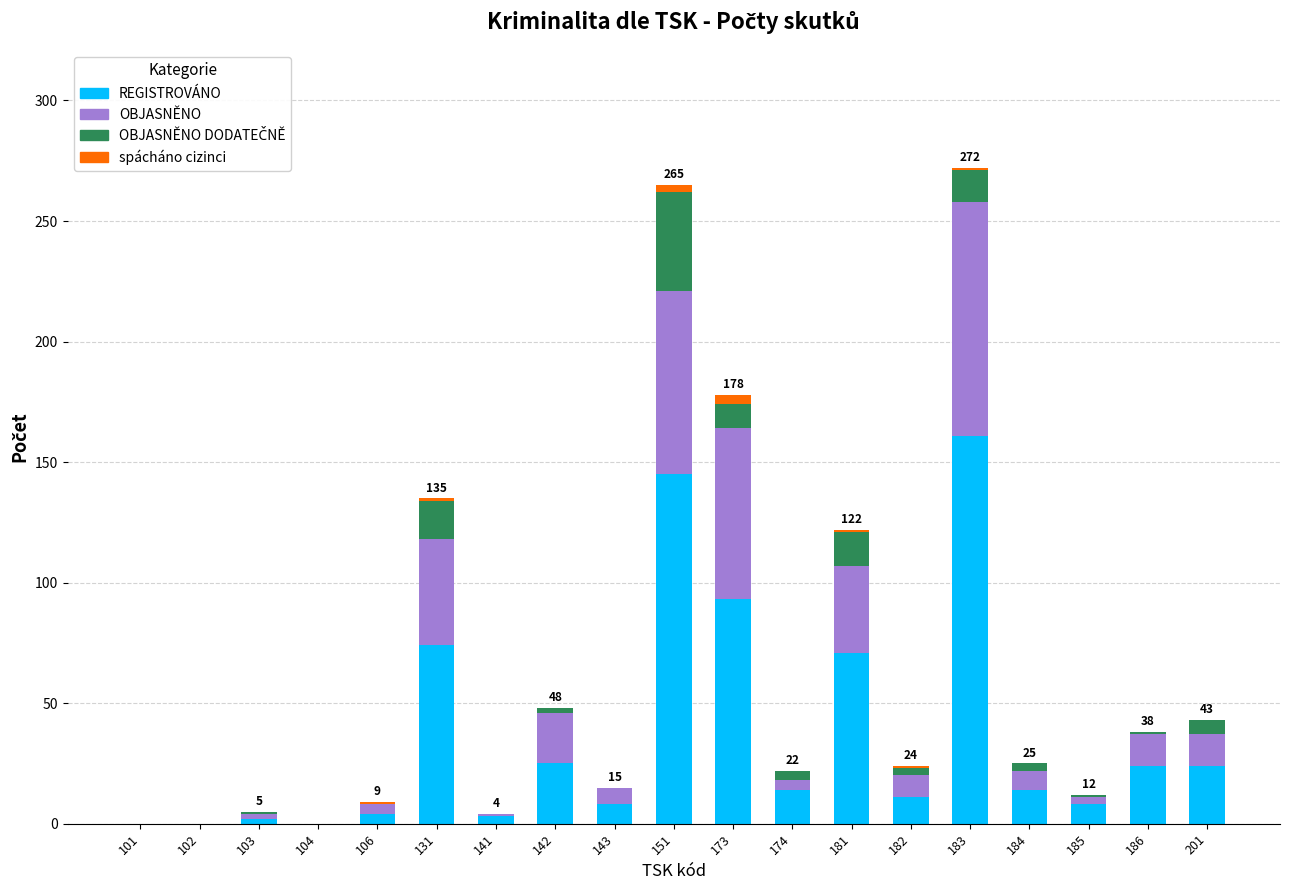

What is the maximum value for REGISTROVÁNO?

161